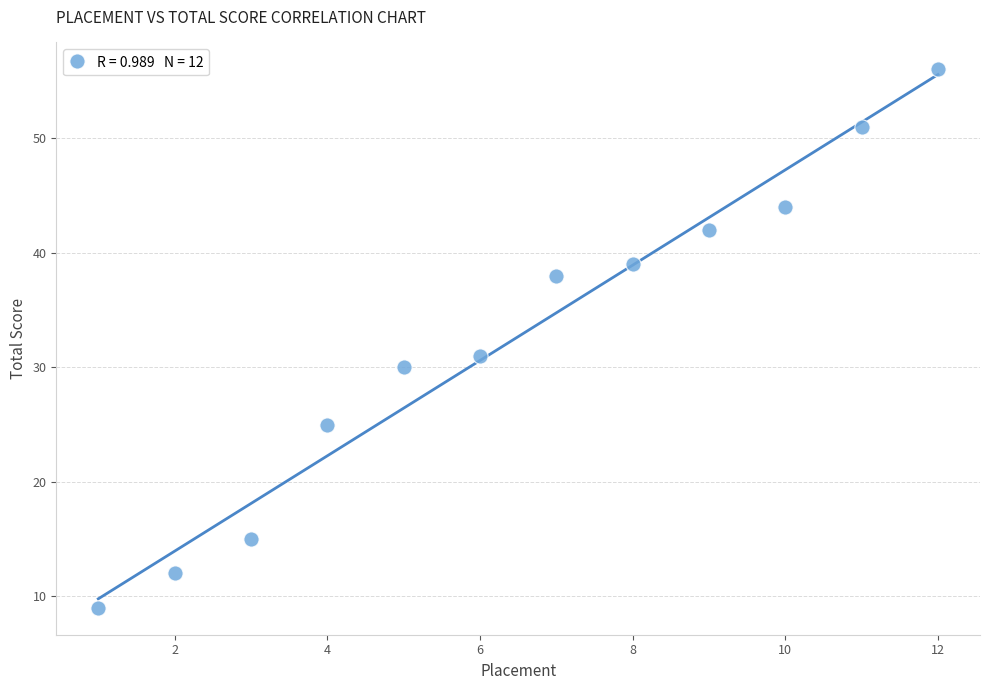

What Y value in the scatter plot is closest to 32?

31